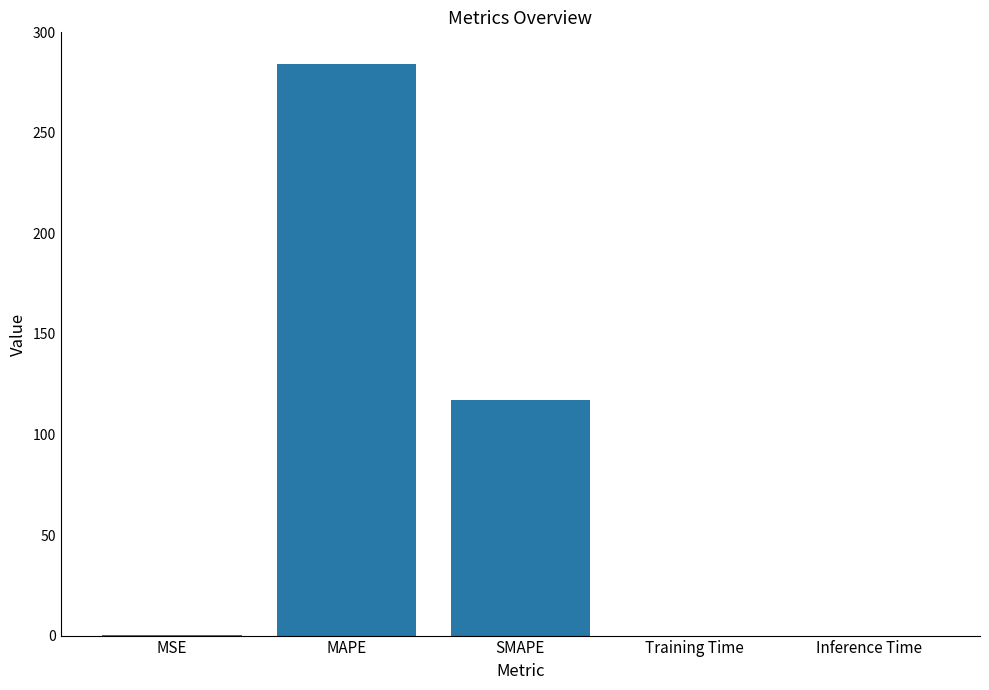

What is the approximate value at MAPE?

284.3